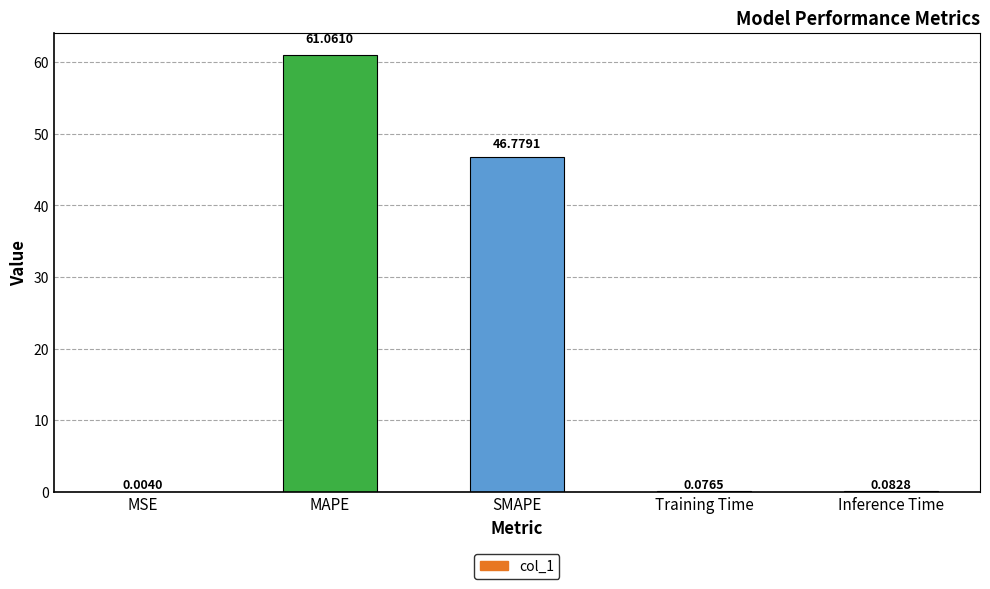

What is the sum of all values?

108.0